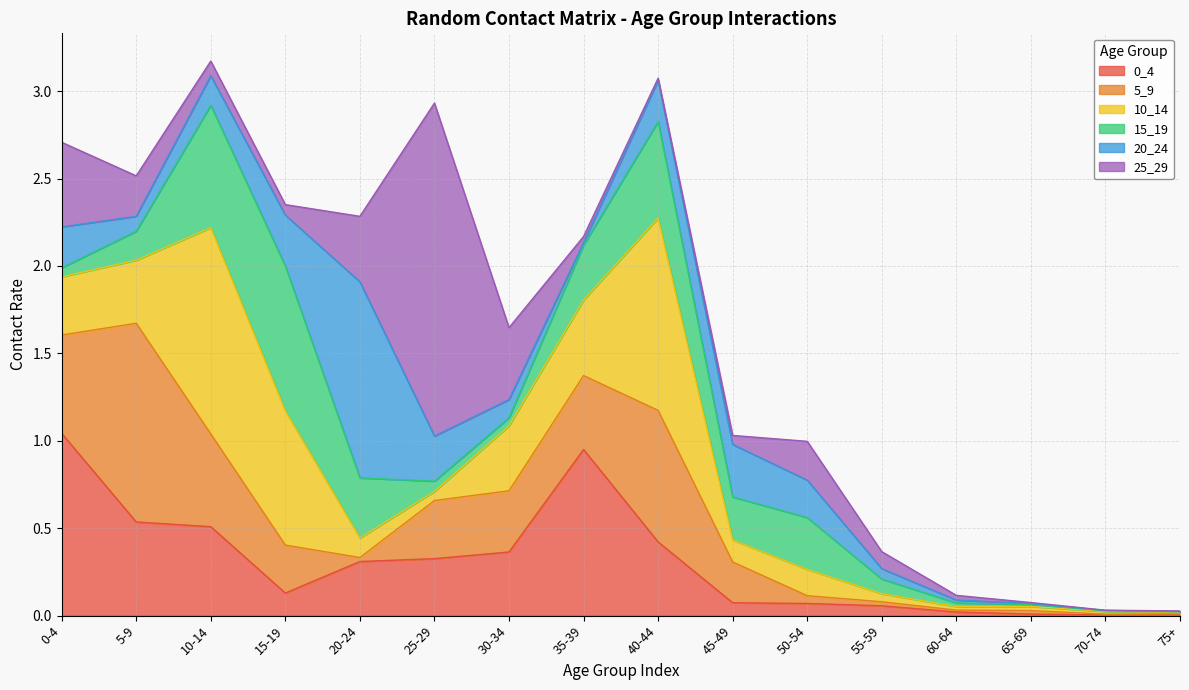

Which series has the widest spread of values?

25_29